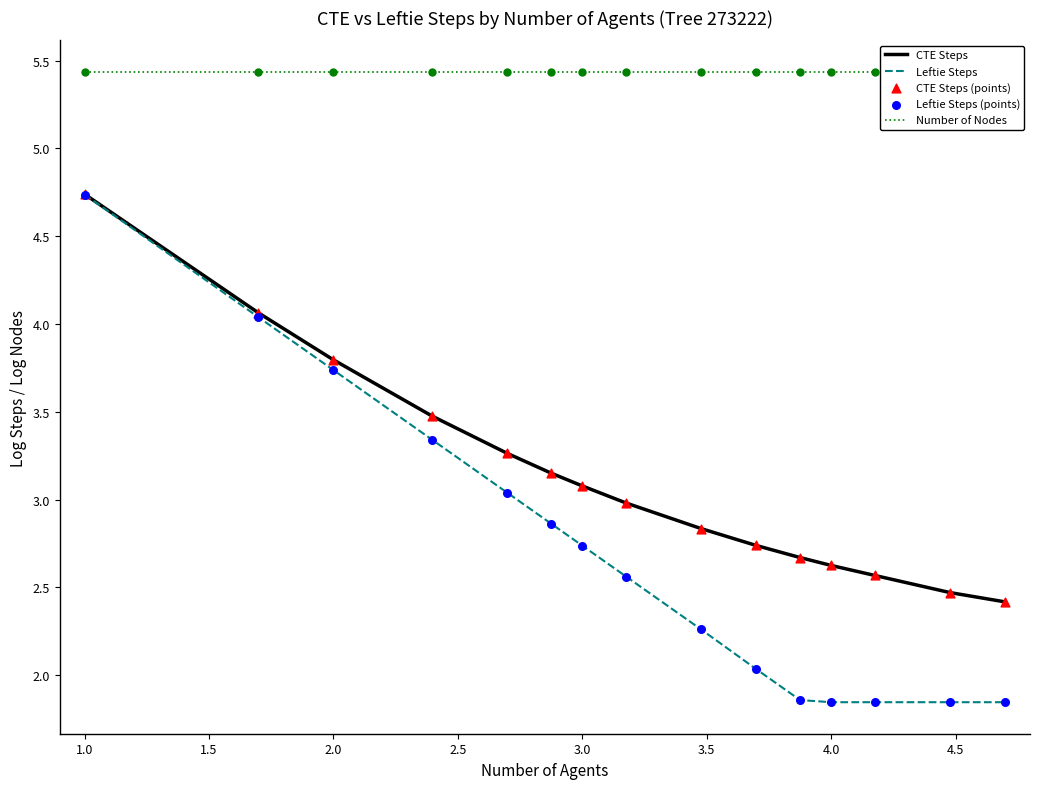

Which series has the widest spread of Y values?

Leftie Steps